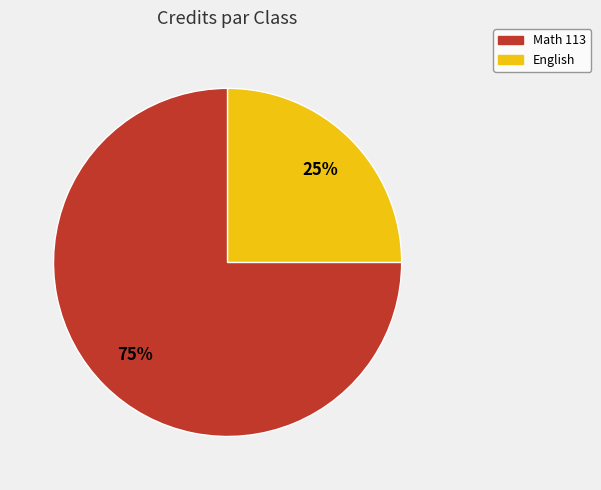

To the nearest percent, what is the difference between the largest and smallest slice percentages?

50%